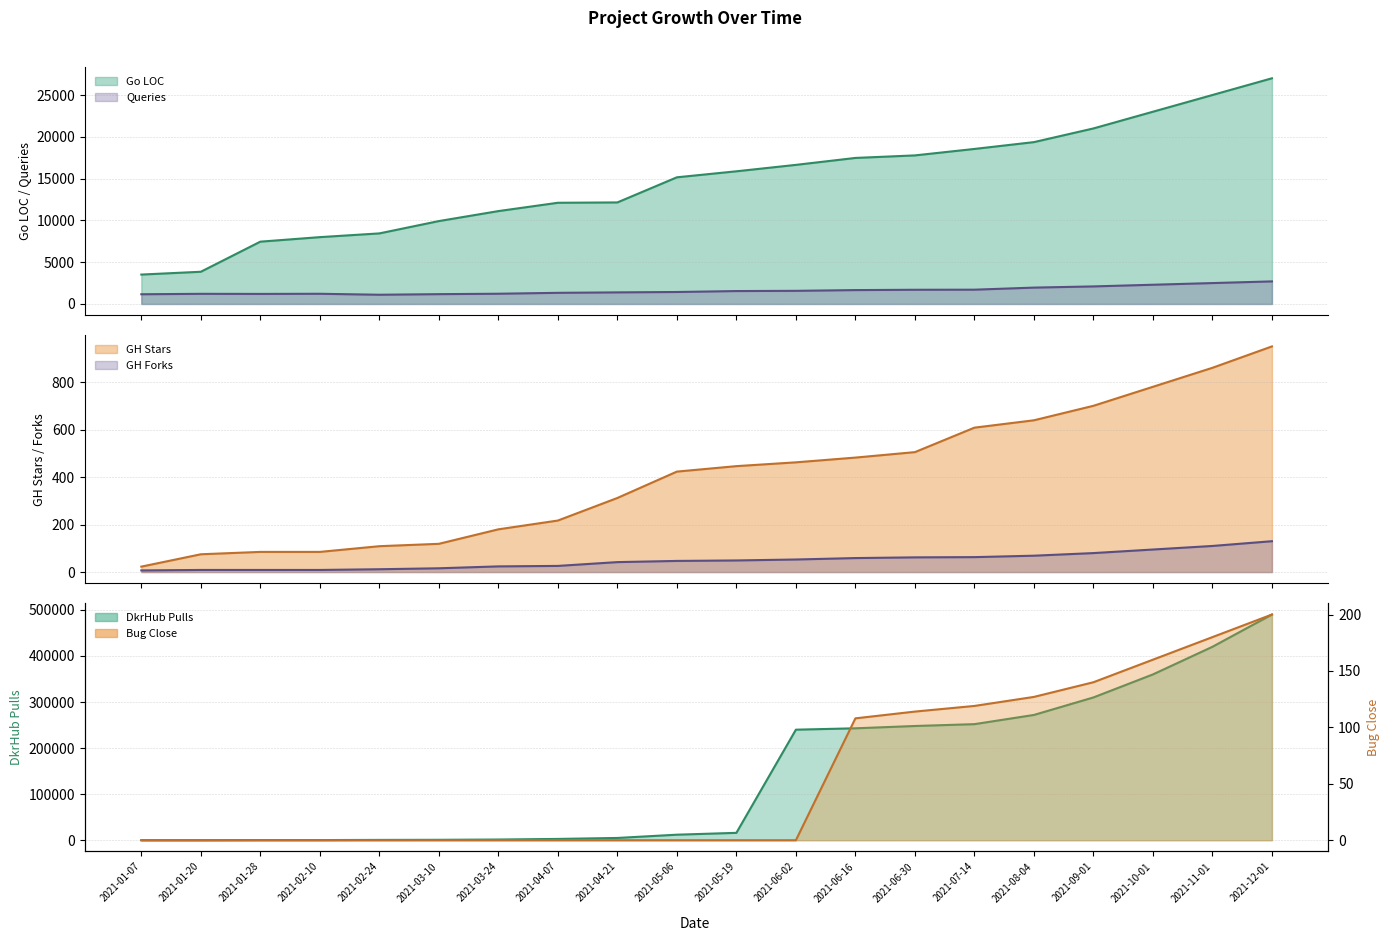

Where is Go LOC nearest to the value 15258?

2021-05-06